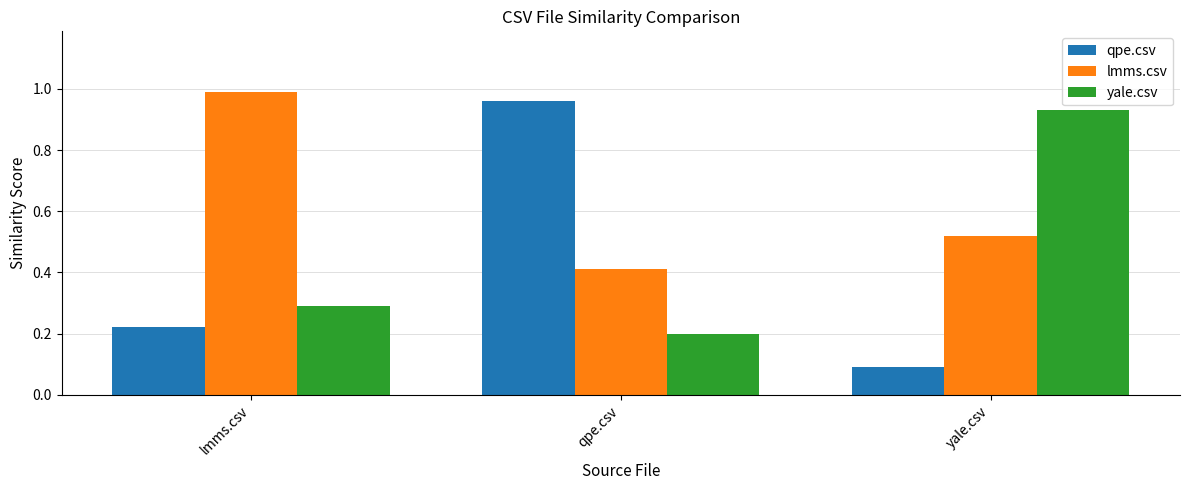

The value of yale.csv at lmms.csv is 0.5. True or false?

False